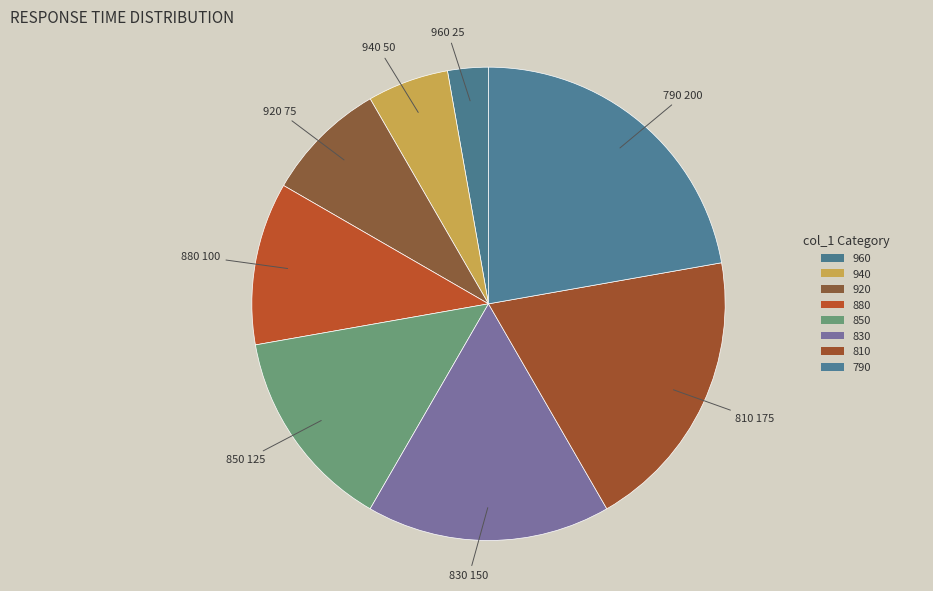

The 830 slice represents 23% of the pie. True or false?

False